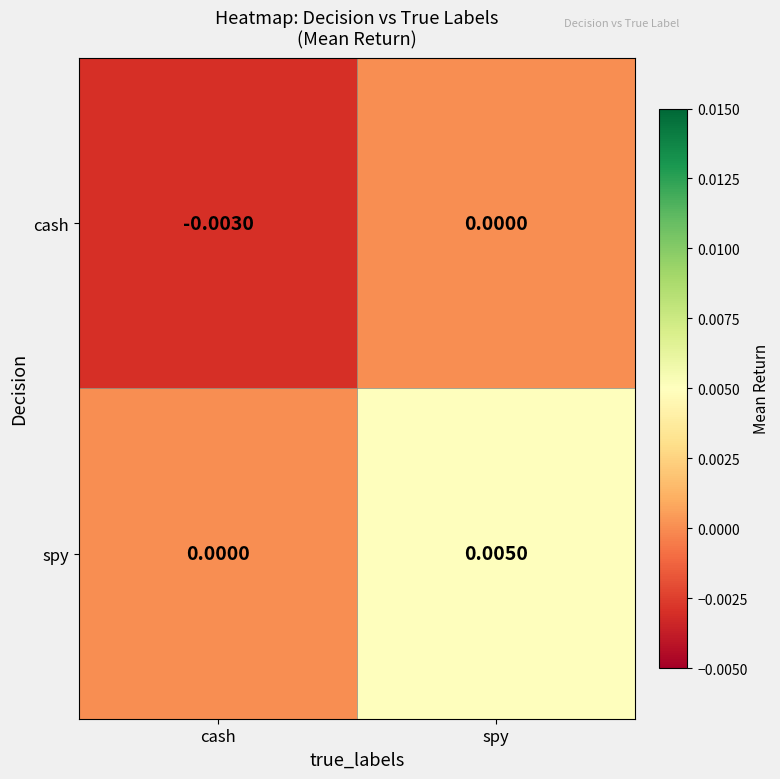

Rank the categories by spy value from highest to lowest.

spy, cash